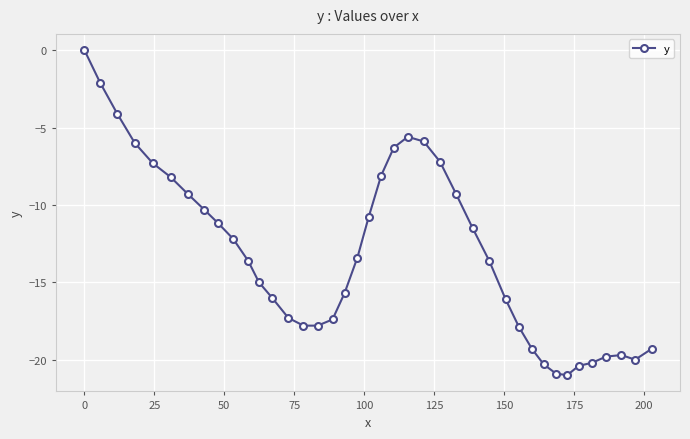

What is the minimum value shown in the chart?

-21.0